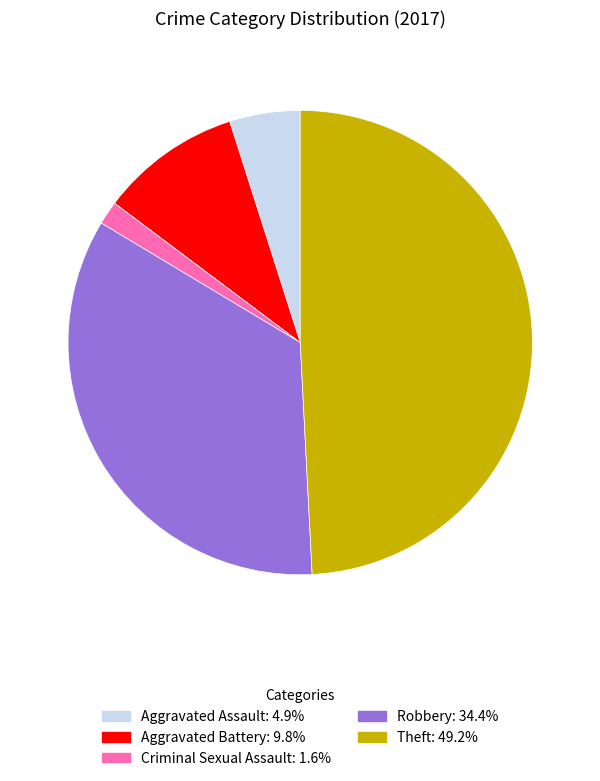

Is there a majority slice in this chart?

No